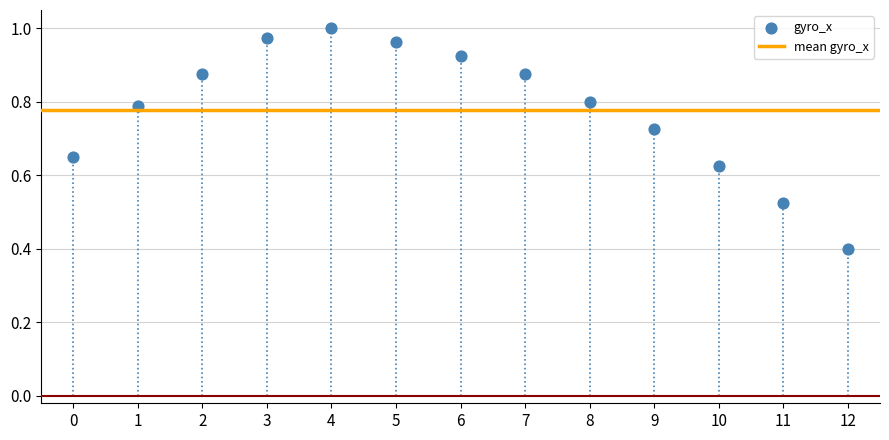

What Y value in the scatter plot is closest to 0?

0.4